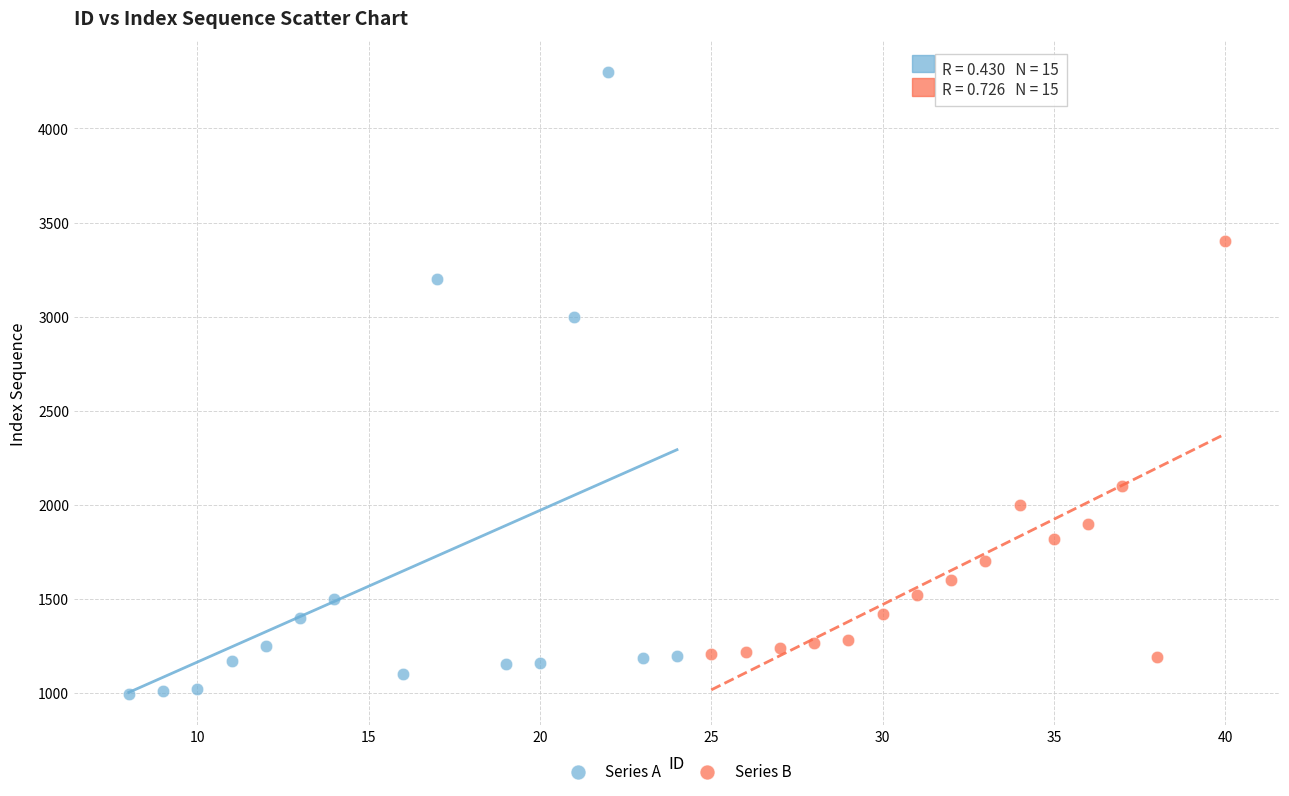

Which series has the widest spread of Y values?

Series A